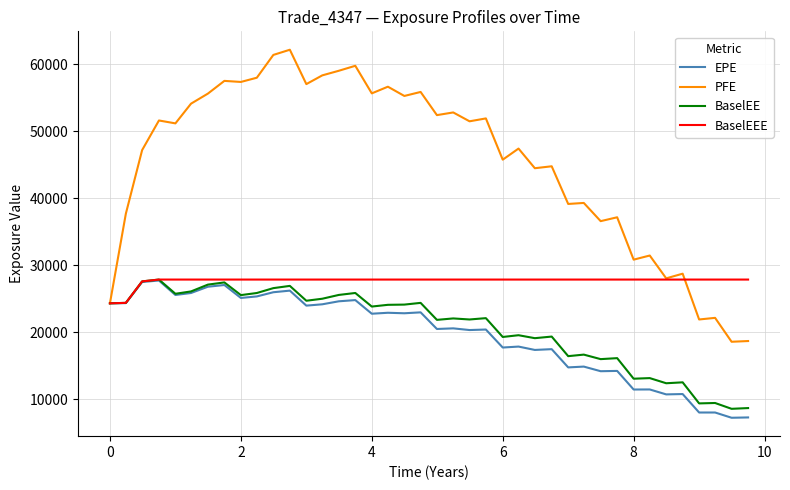

What is the difference between the maximum and minimum values in the BaselEEE series?

3546.7